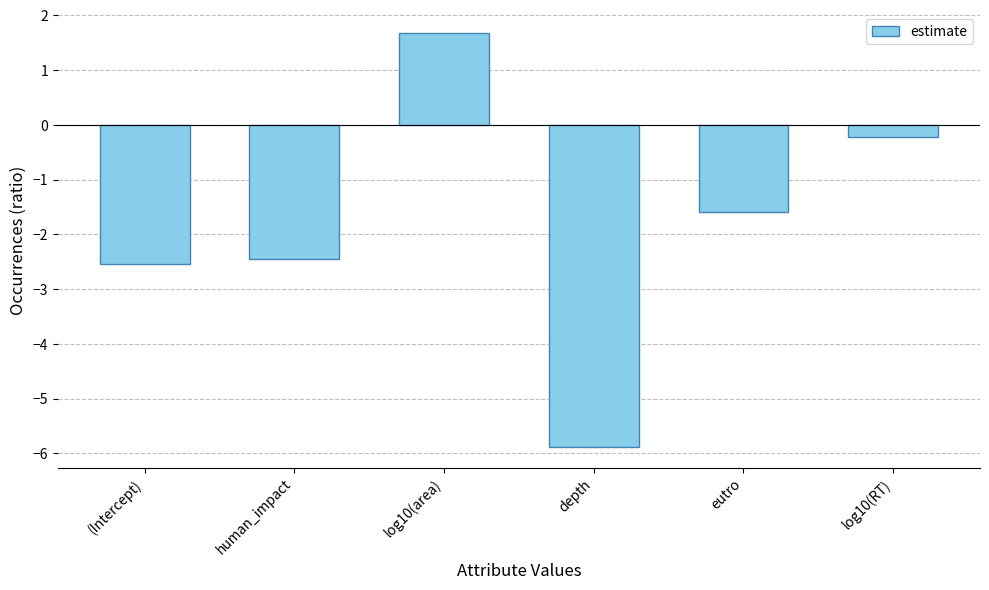

How many bars are there in total?

6